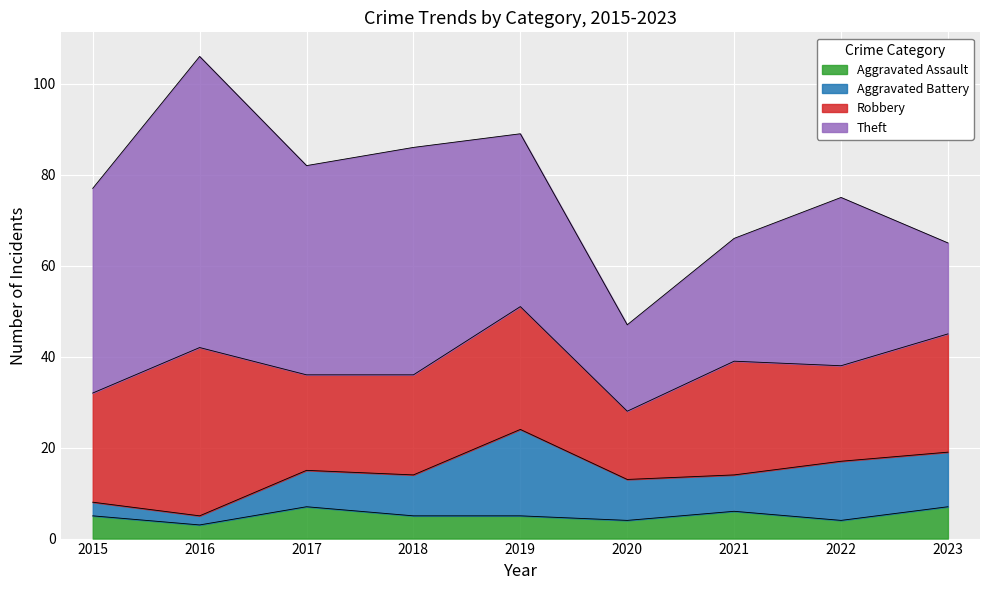

Reading left to right, list all the values displayed in this chart.

Aggravated Assault: 2015=5	2016=3	2017=7	2018=5	2019=5	2020=4	2021=6	2022=4	2023=7
Aggravated Battery: 2015=3	2016=2	2017=8	2018=9	2019=19	2020=9	2021=8	2022=13	2023=12
Robbery: 2015=24	2016=37	2017=21	2018=22	2019=27	2020=15	2021=25	2022=21	2023=26
Theft: 2015=45	2016=64	2017=46	2018=50	2019=38	2020=19	2021=27	2022=37	2023=20